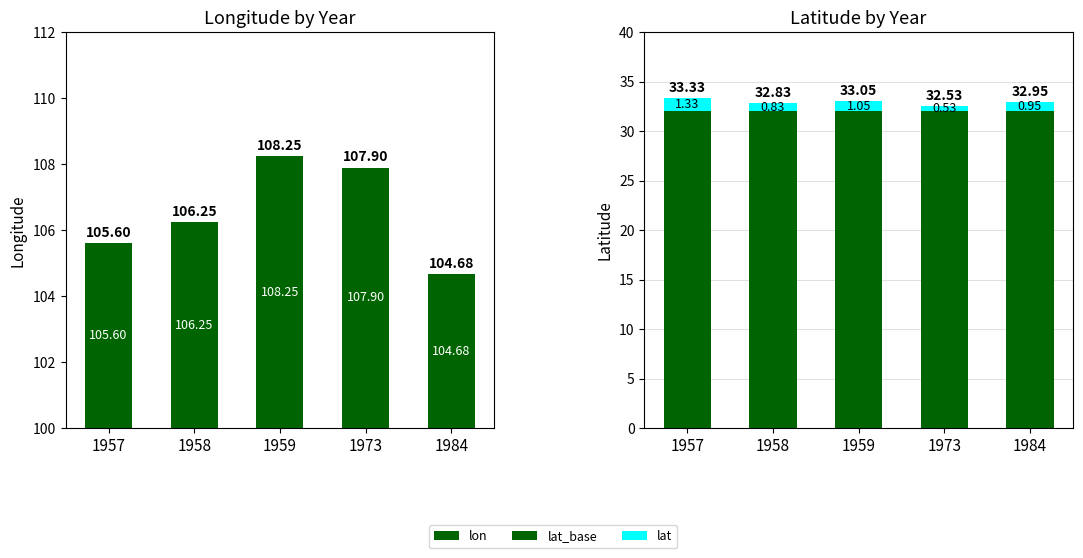

Rank the categories by lat_base value from highest to lowest.

1957, 1958, 1959, 1973, 1984